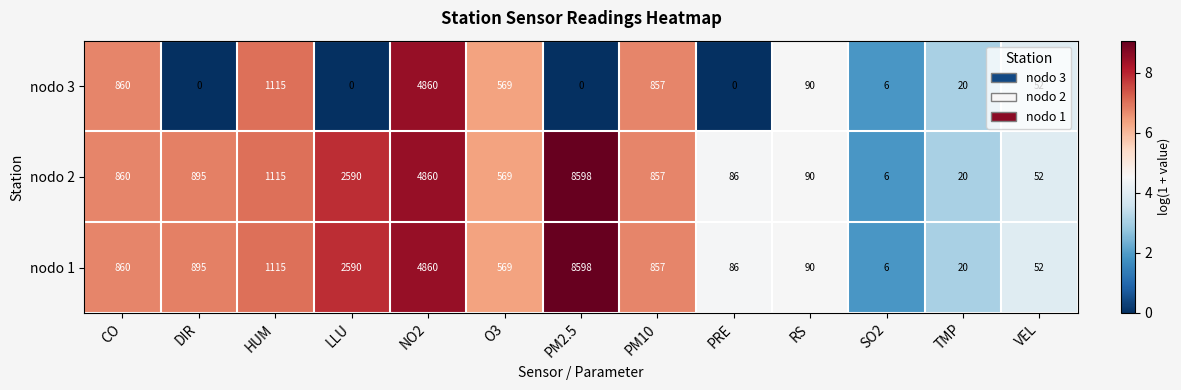

Read the nodo 1 value at PRE.

86